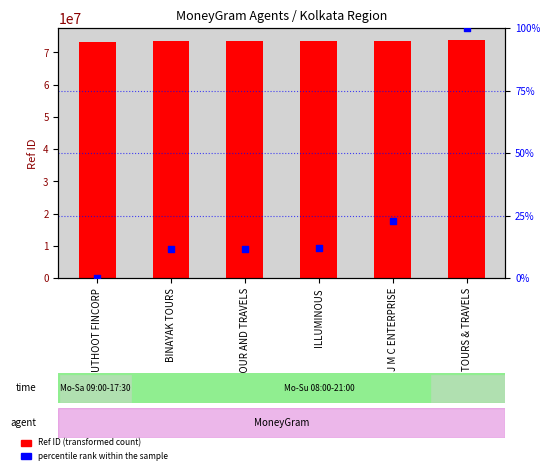

Is the value of Ref ID at MUTHOOT FINCORP greater than the value of percentile rank within the sample at J M C ENTERPRISE?

Yes